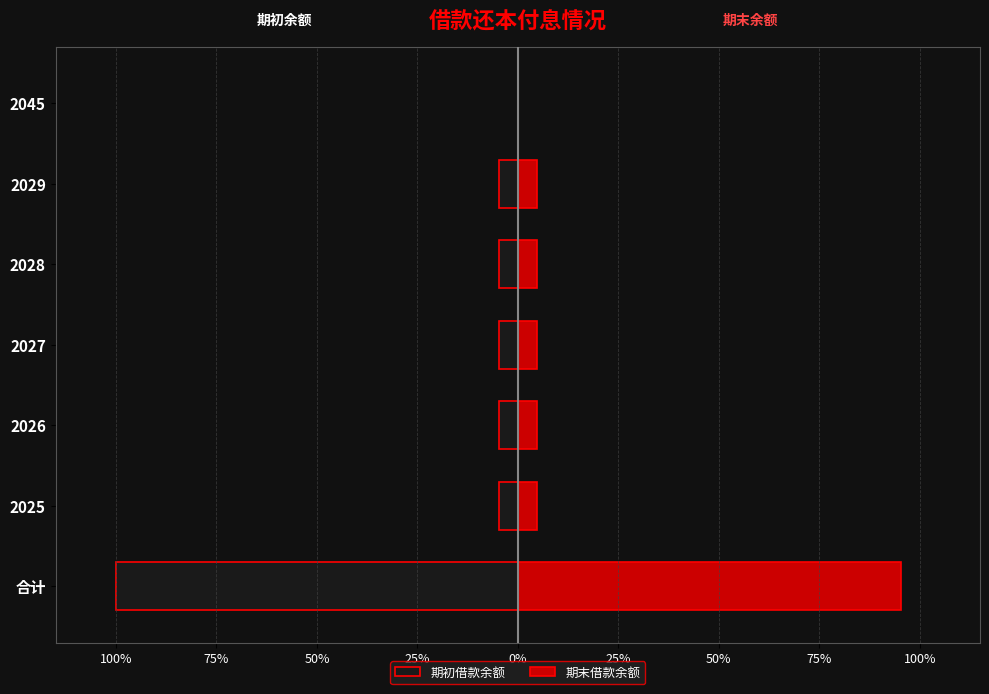

What is the difference between the maximum and second lowest values in the 期初借款余额 series?

4.8